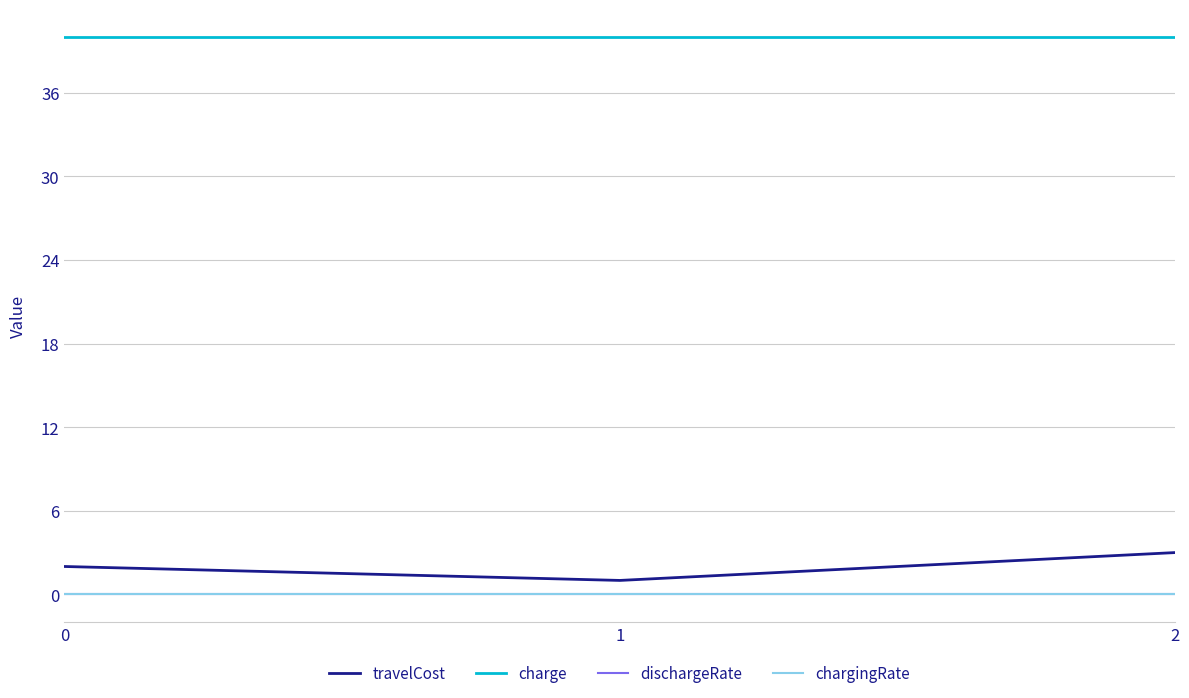

What is the sum of all chargingRate values?

0.1